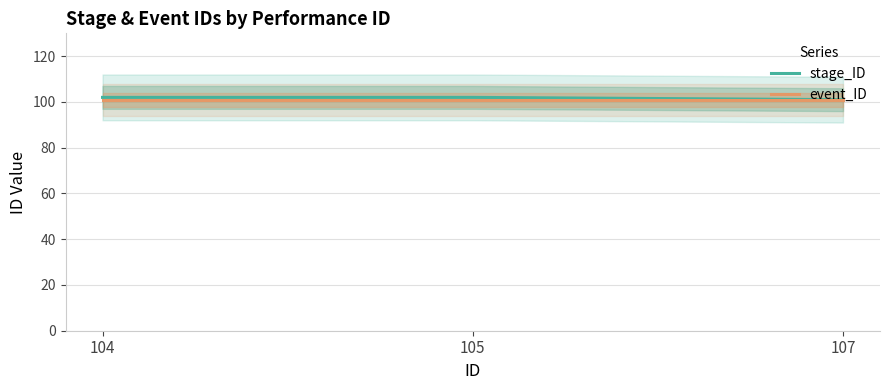

List the series in order of their overall mean, lowest first.

event_ID, stage_ID